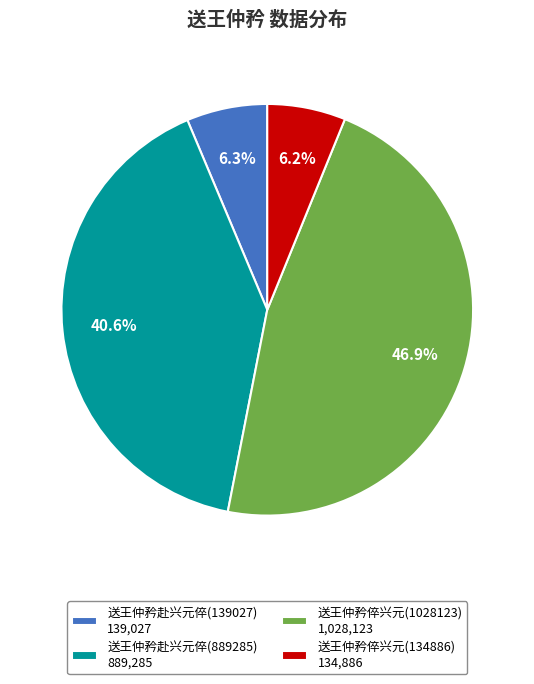

What percentage do 送王仲矜赴兴元倅(889285) and 送王仲矜赴兴元倅(139027) together represent?

46.9%